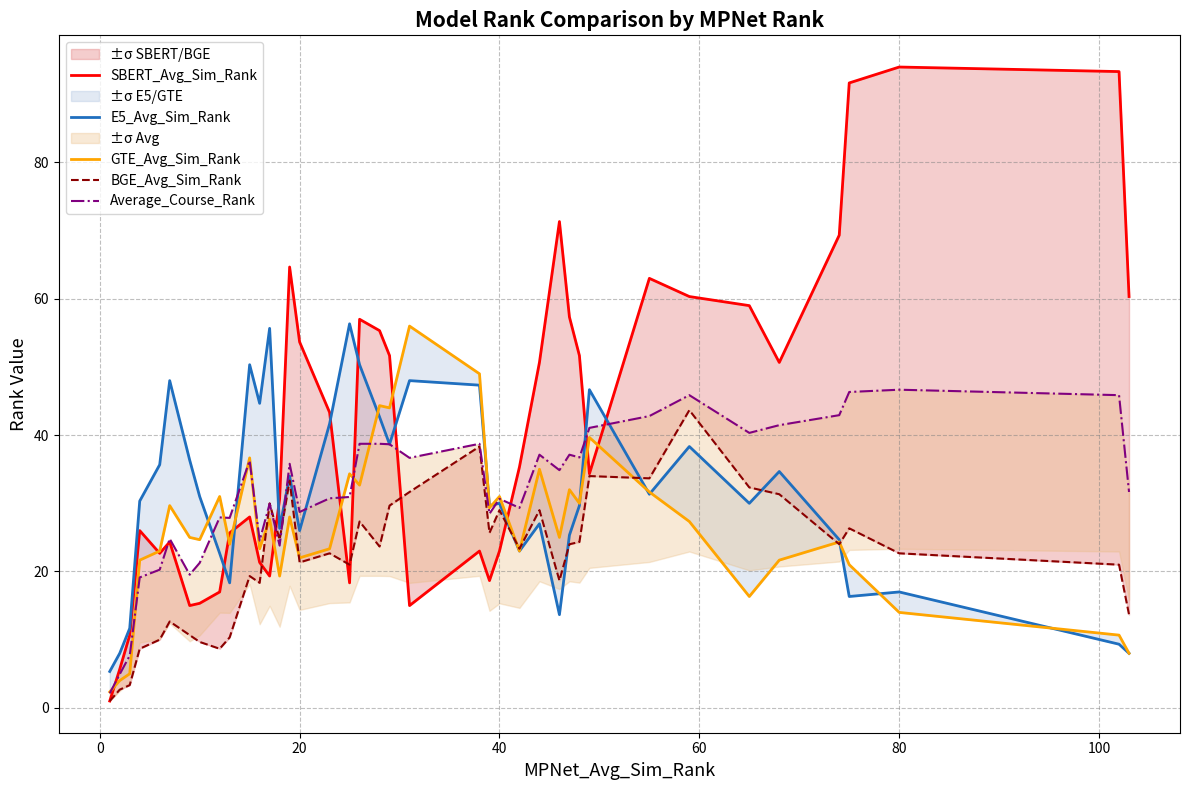

What is the difference between the maximum and minimum values in the SBERT_Avg_Sim_Rank series?

93.0